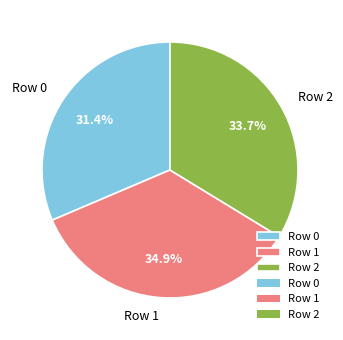

Is there any slice that represents more than half of the pie?

No